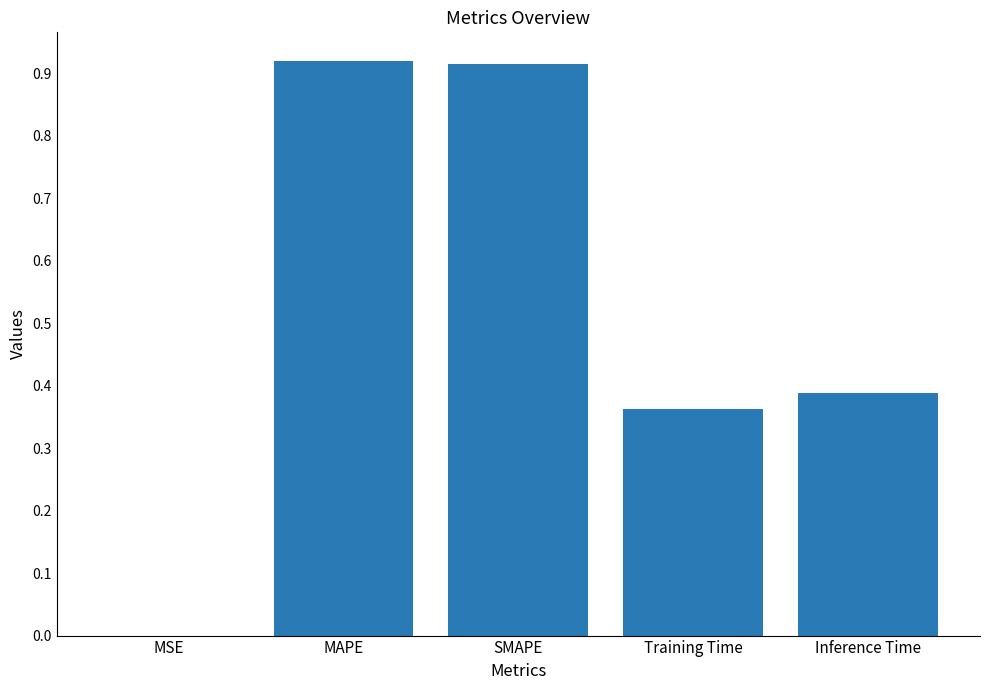

The value at Inference Time is 0.6. True or false?

False